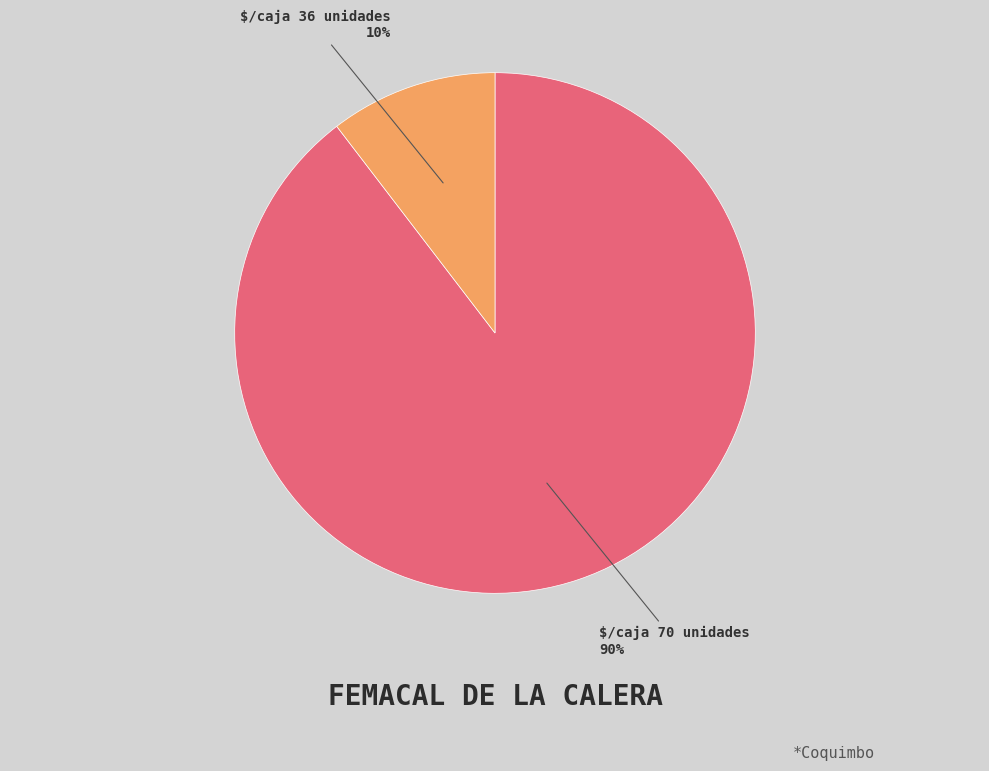

Is there a majority slice in this chart?

Yes